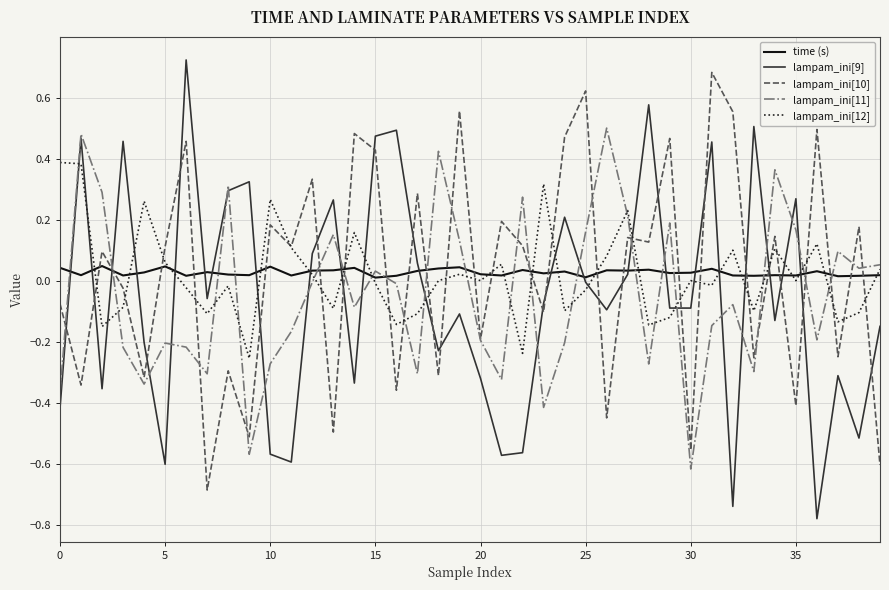

After their last crossing, which series has the higher values: lampam_ini[10] or time (s)?

time (s)